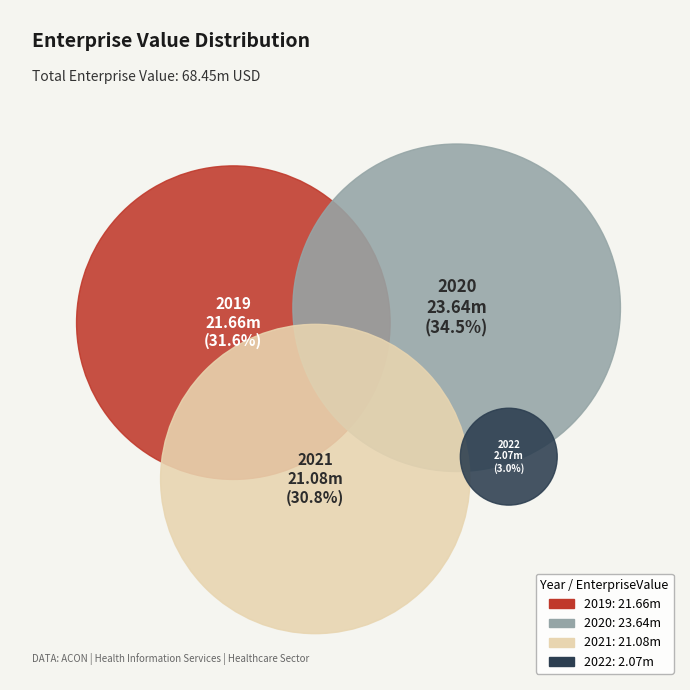

Approximately how many times larger is the value at 2021 compared to 2019?

1.0